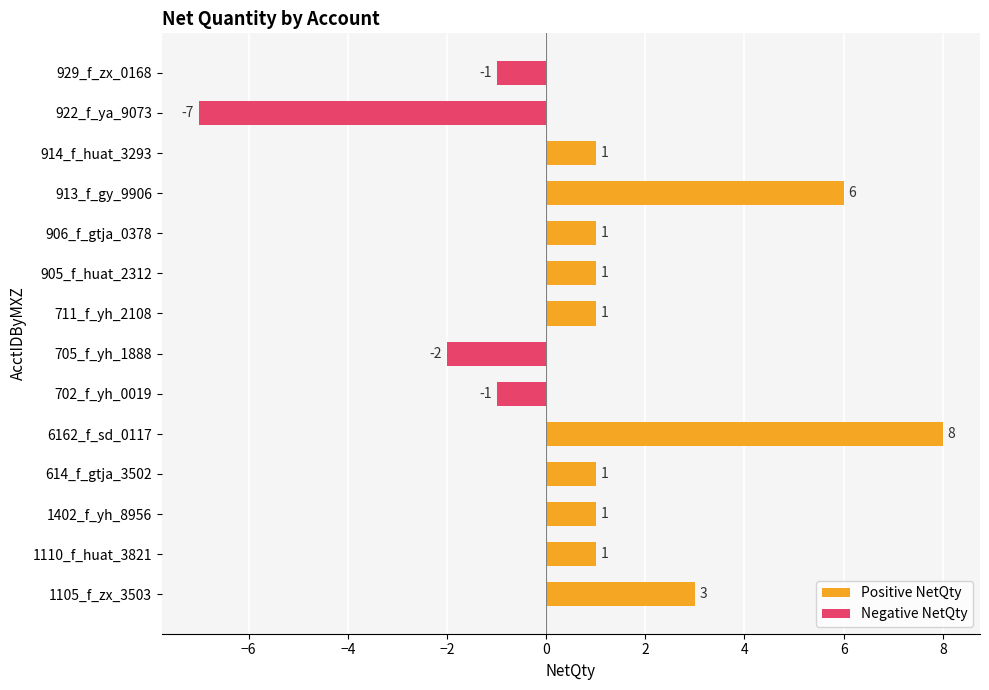

At which label does the data first exceed 1?

1105_f_zx_3503